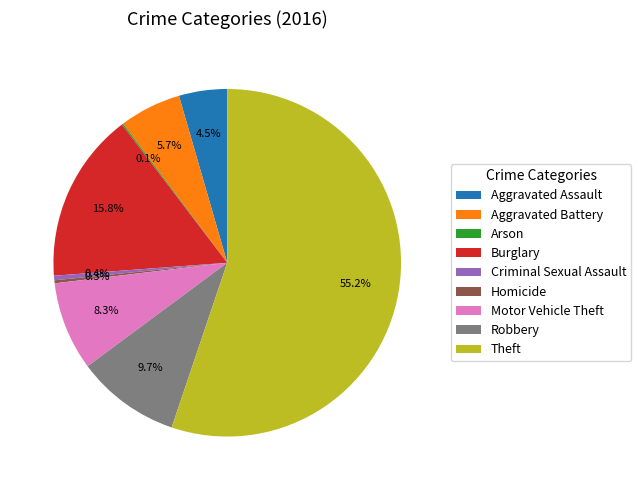

Which has a higher value, Criminal Sexual Assault or Theft?

Theft